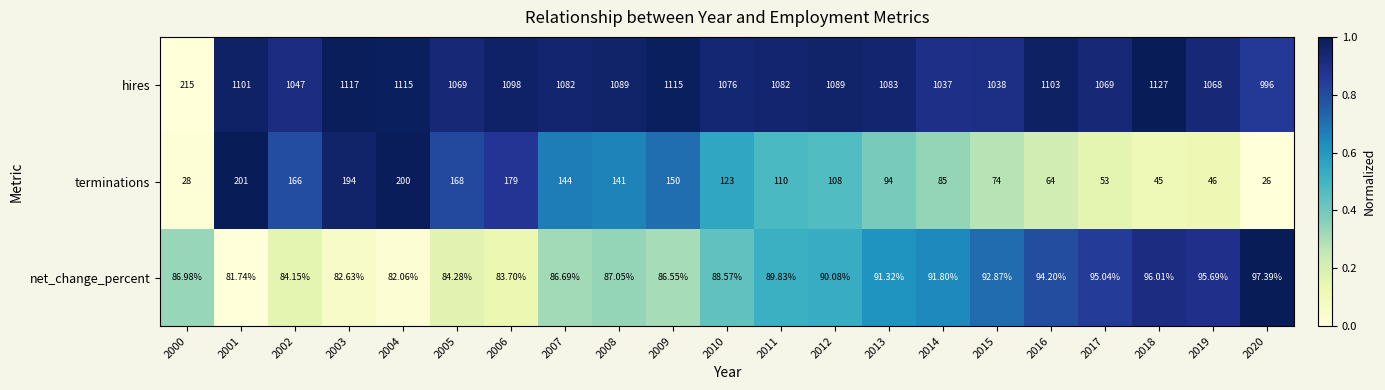

List the series in order of their peak value, highest first.

hires, terminations, net_change_percent